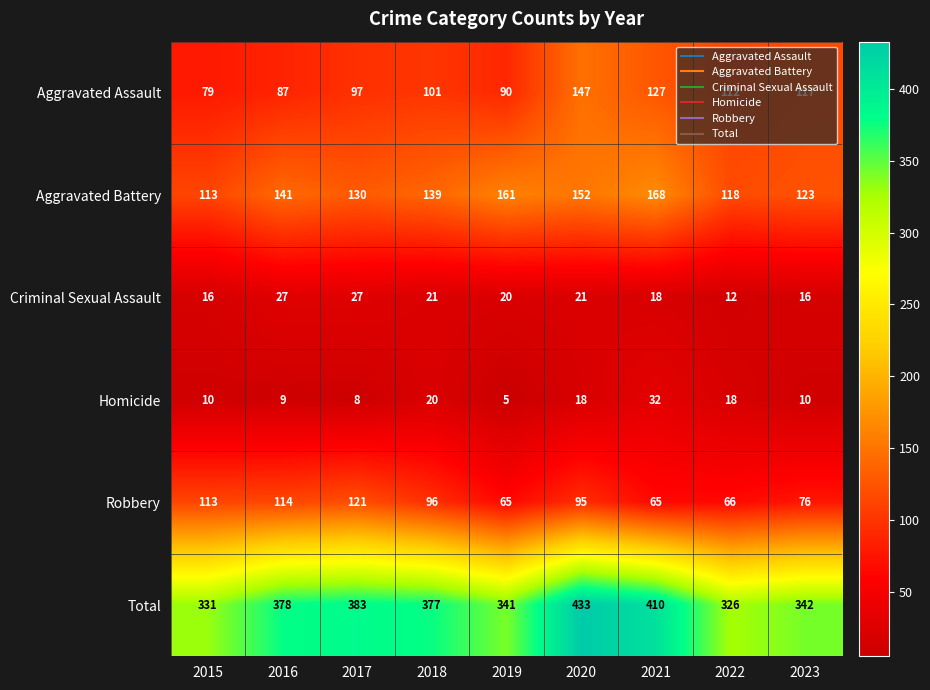

At 2019, list the series in order from largest to smallest.

Total, Aggravated Battery, Aggravated Assault, Robbery, Criminal Sexual Assault, Homicide